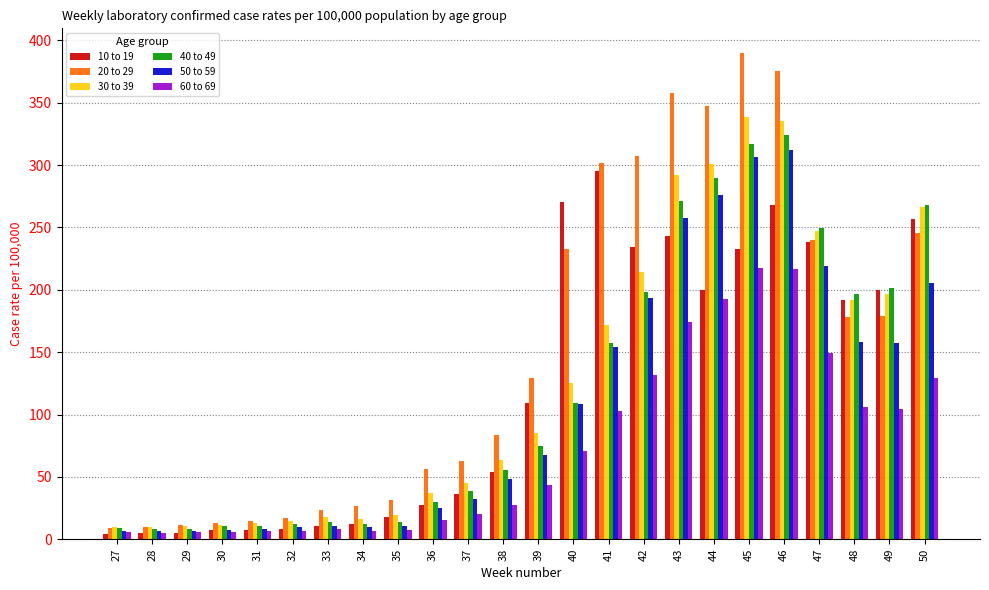

Which category has the highest value in the 40 to 49 series?

46